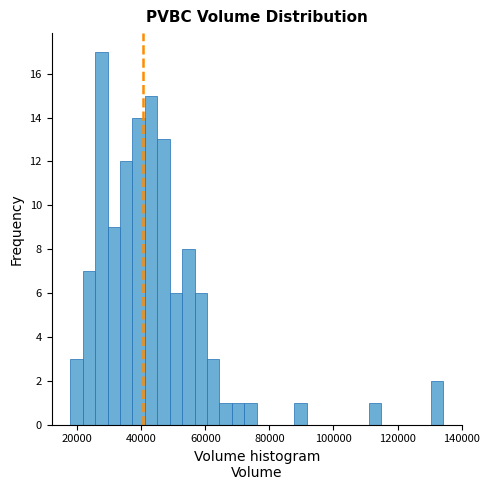

Around what value on the x-axis is the tallest bar? Give the approximate position of its centre, as read against the axis.

28000